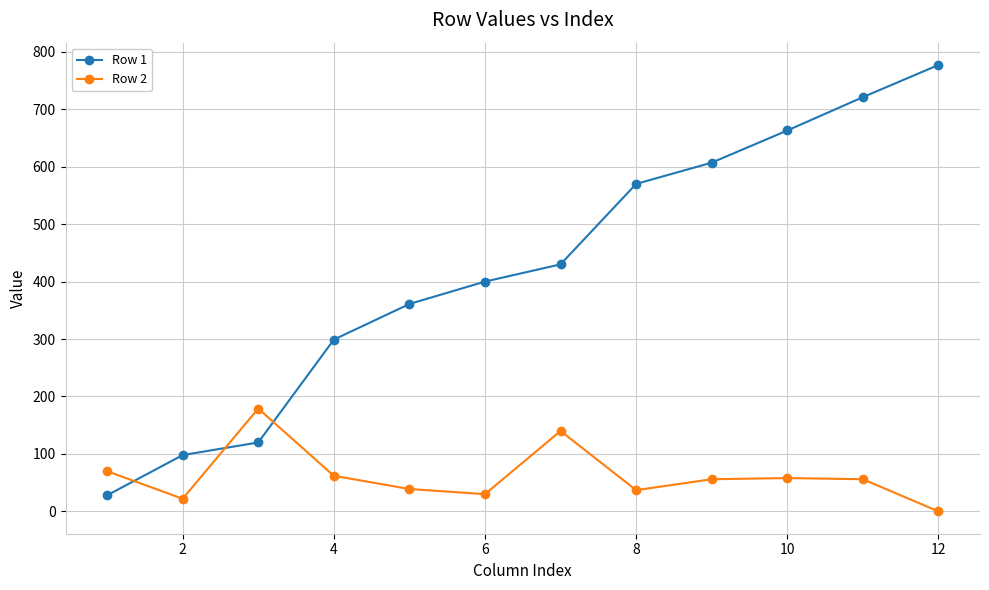

Which series has the largest total across all categories?

Row 1